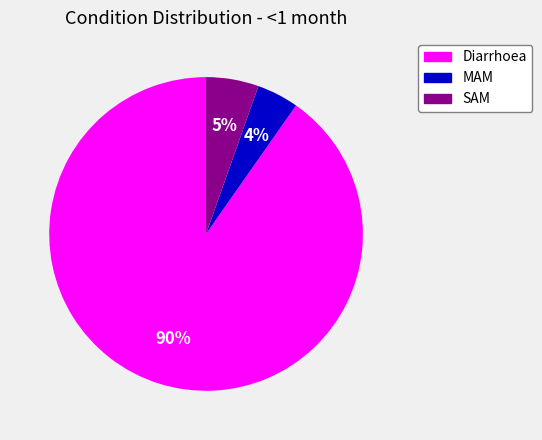

True or false: Diarrhoea accounts for 90% of the total.

True